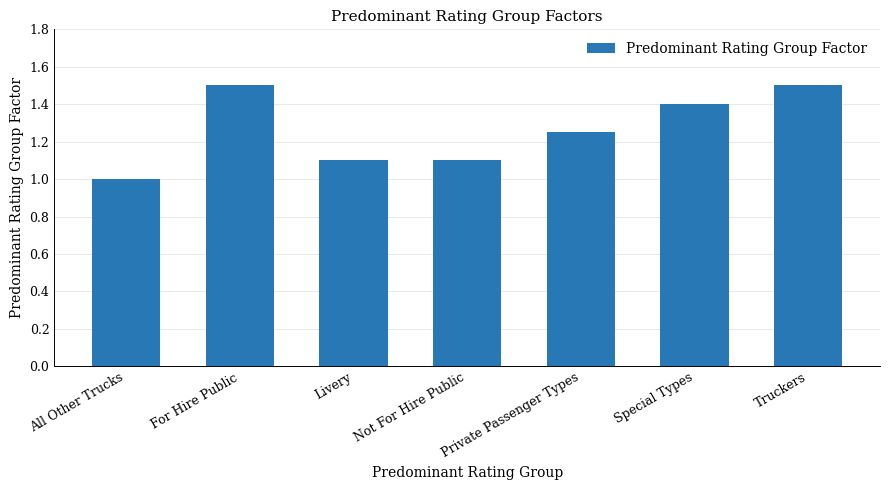

The value at Livery is 1.1. True or false?

True